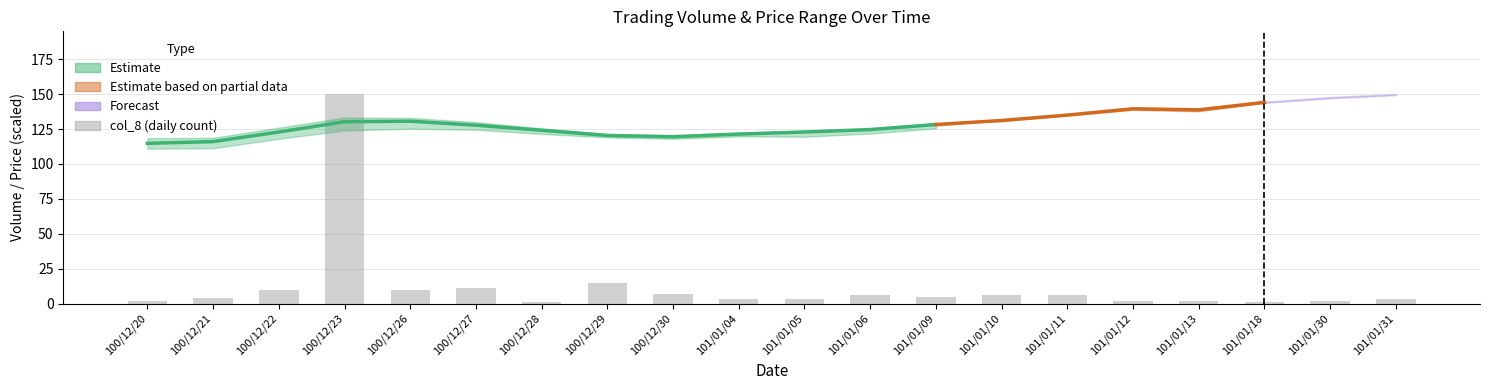

Rank the categories by value from lowest to highest.

100/12/28, 101/01/18, 100/12/20, 101/01/12, 101/01/13, 101/01/30, 101/01/04, 101/01/05, 101/01/31, 100/12/21, 101/01/09, 101/01/06, 101/01/10, 101/01/11, 100/12/30, 100/12/22, 100/12/26, 100/12/27, 100/12/29, 100/12/23